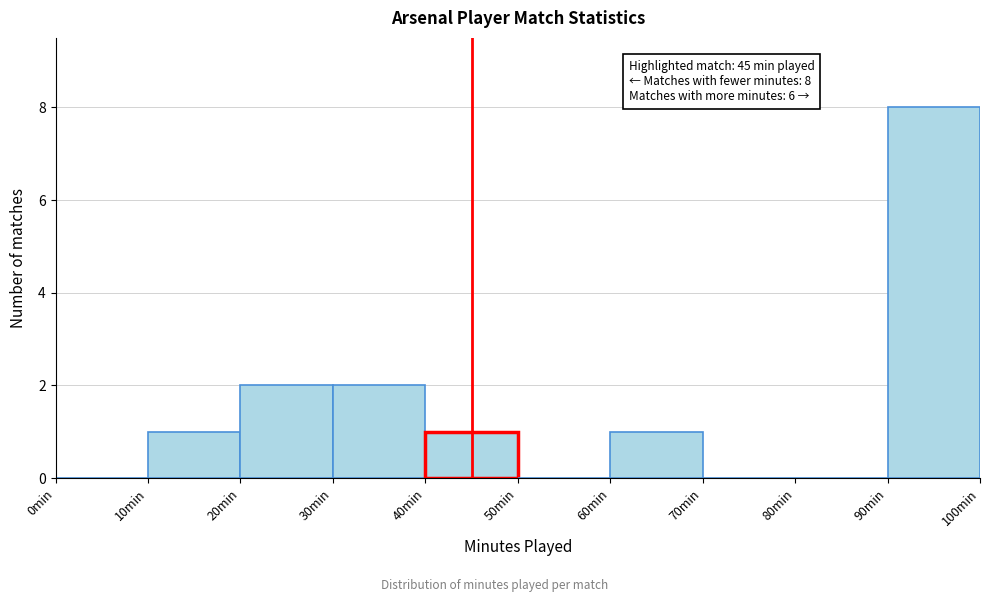

Over which range of the x-axis is the bar tallest?

90 to 100